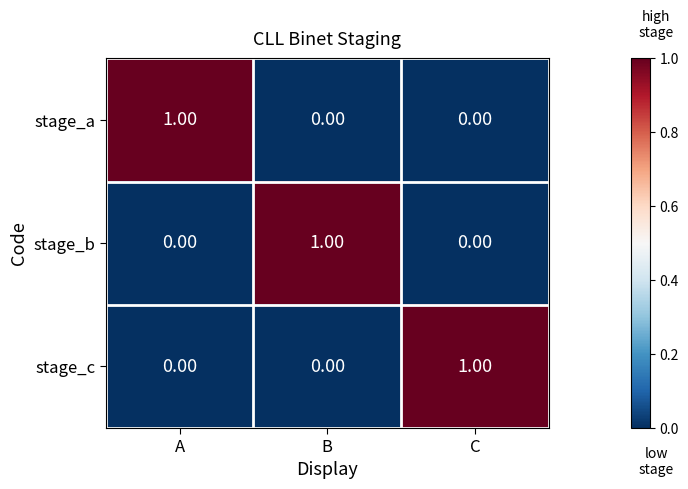

At how many categories does at least one series exceed 0?

3